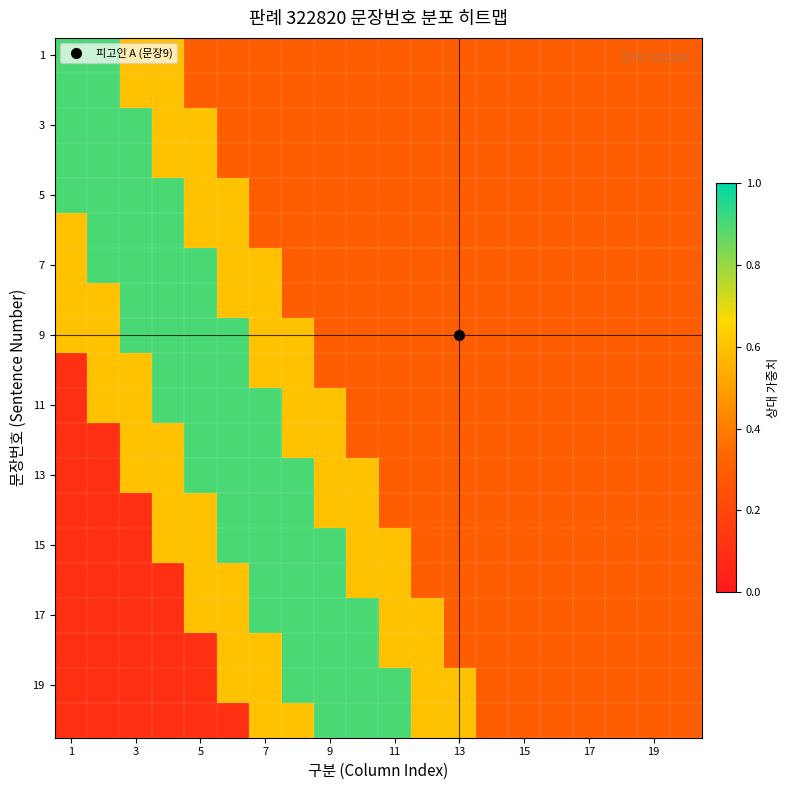

How many data points does each series have?

20